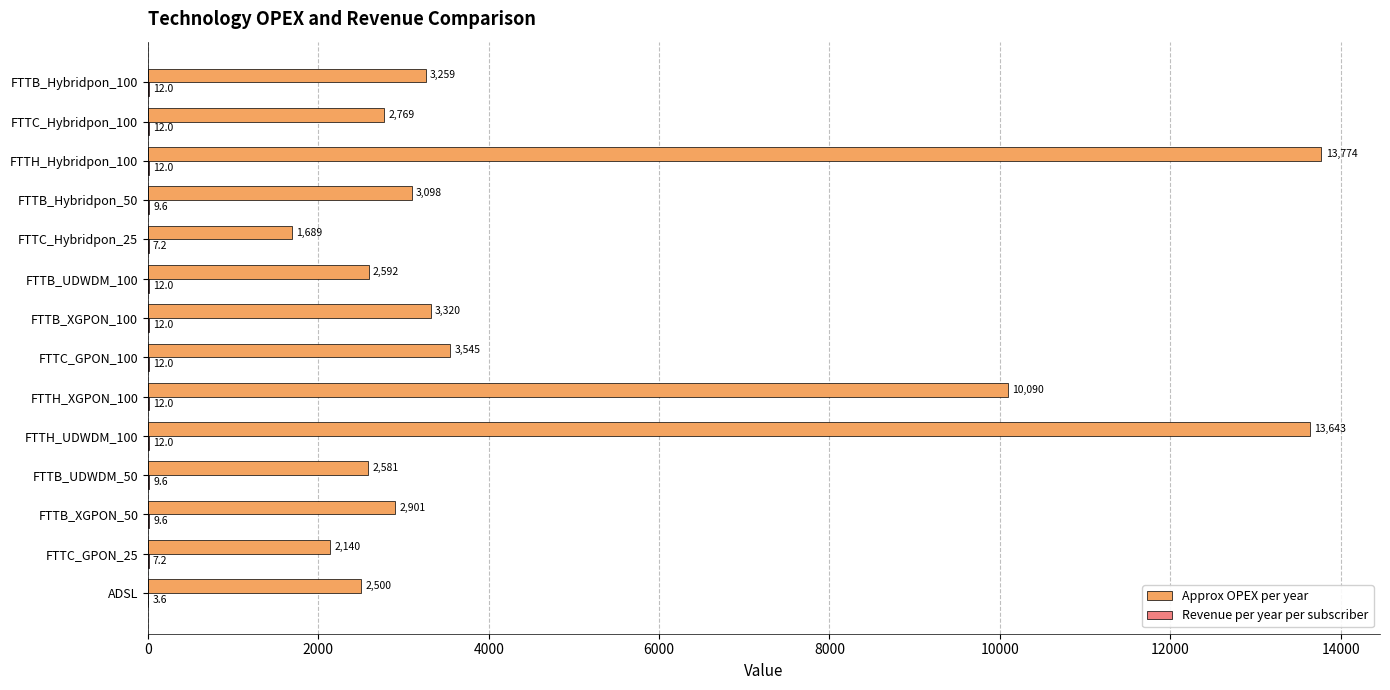

Where is Approx OPEX per year nearest to the value 7731?

FTTH_XGPON_100